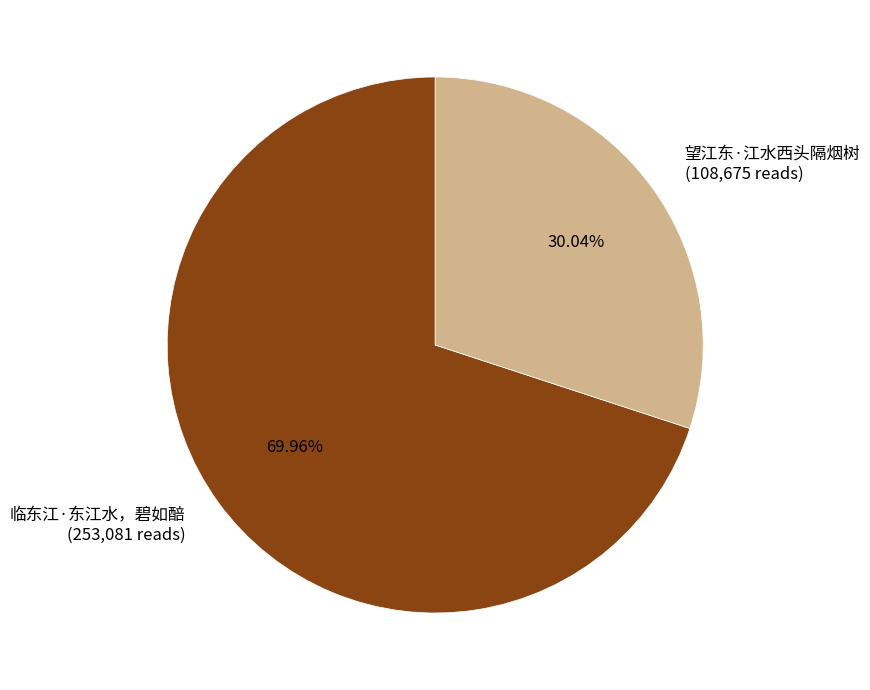

How many segments does this pie chart have?

2